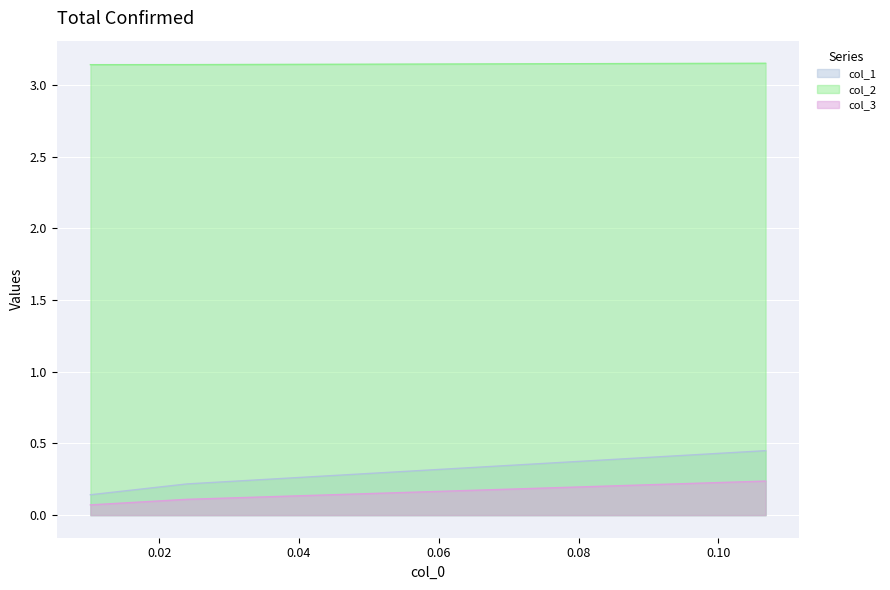

The col_2 series shows 3.1 at 0.010152284263959421. True or false?

True